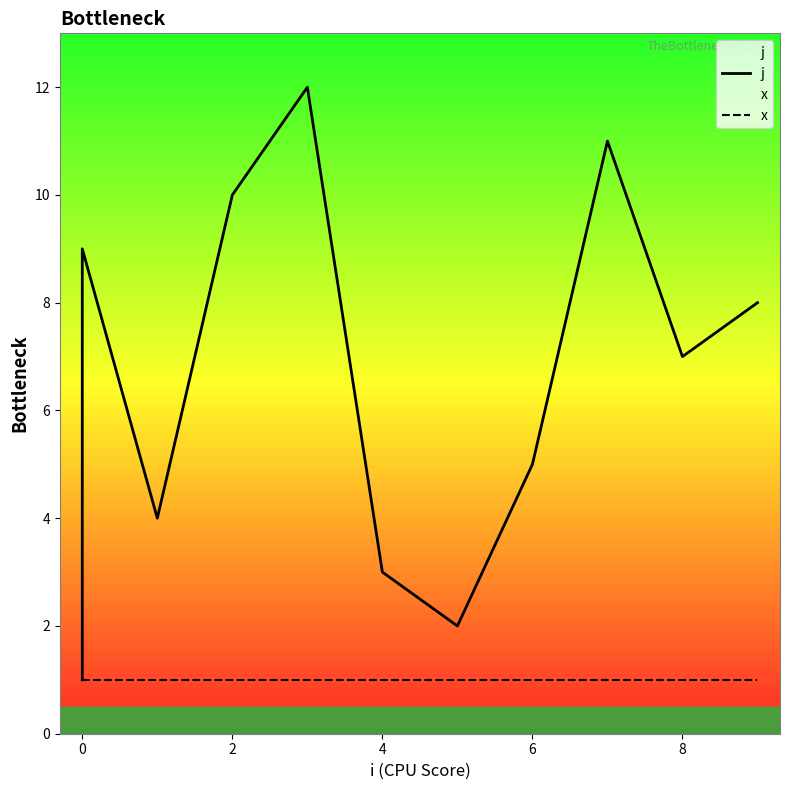

What is the lowest value of the j series?

1